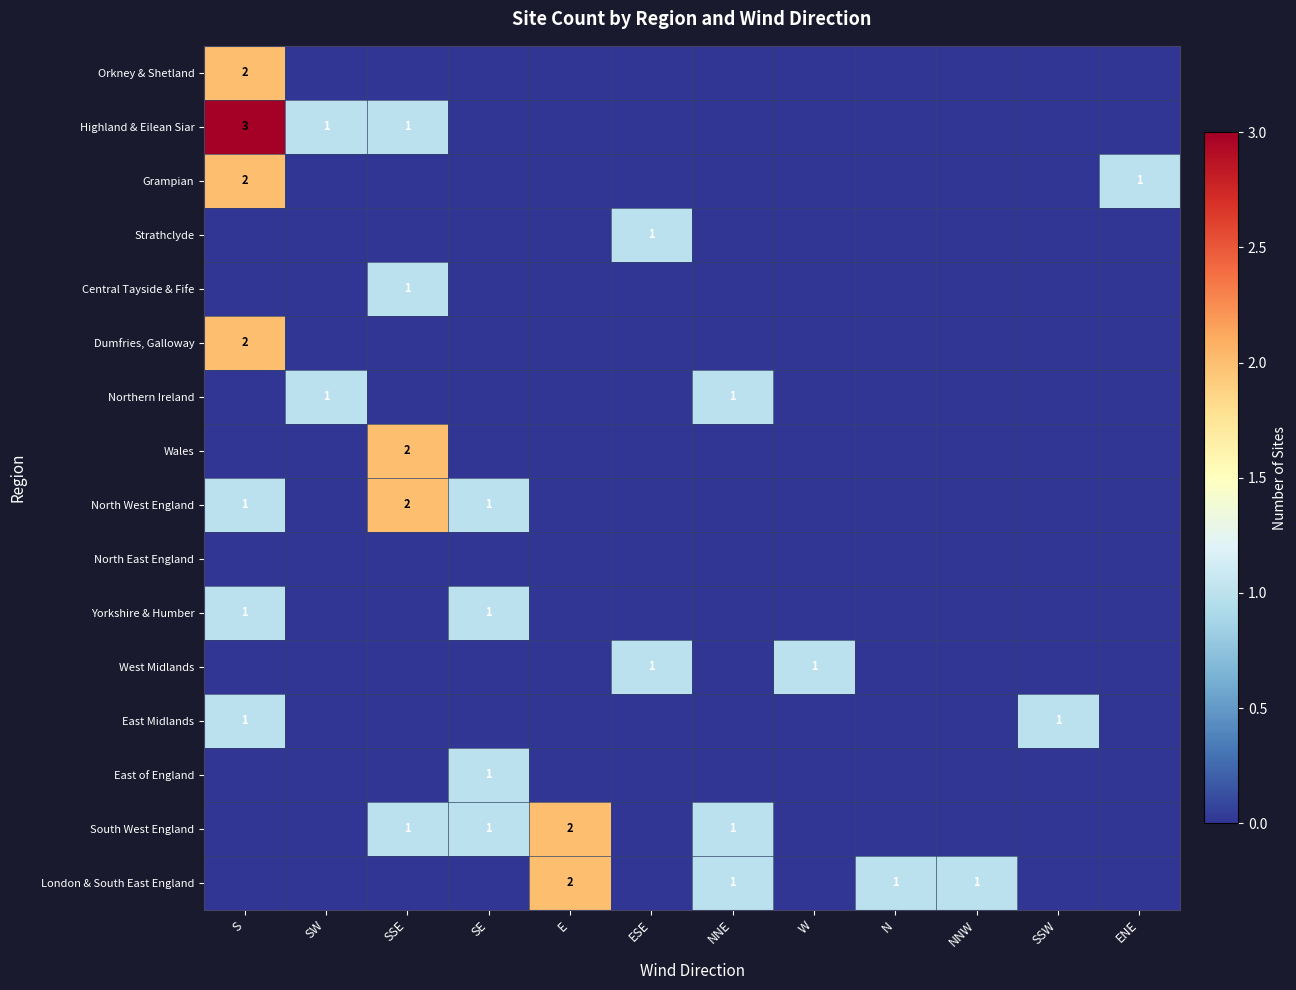

How many categories are shown in the chart?

12